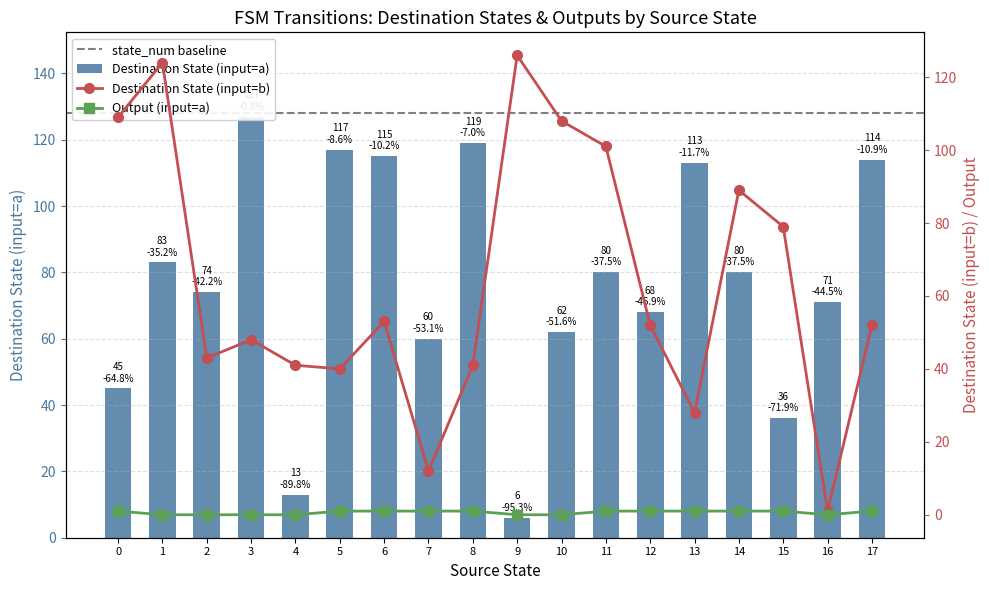

What is the sum of the dest_state_b values at 0 and 6?

162